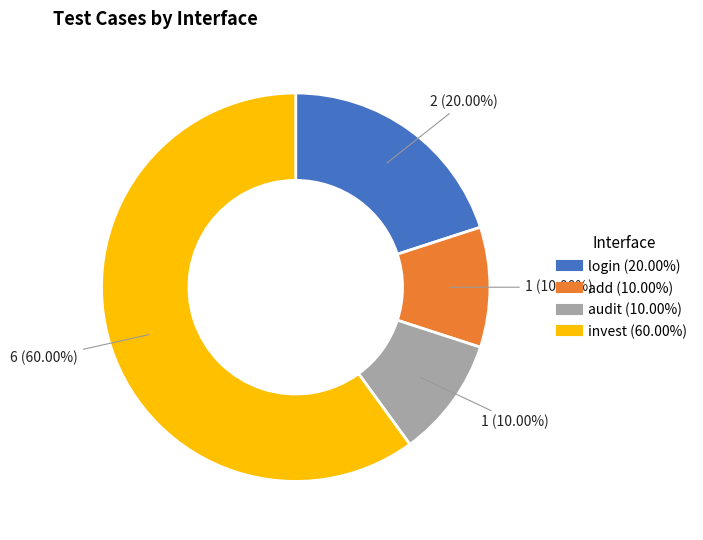

Is it true that invest is 71% of the pie?

False